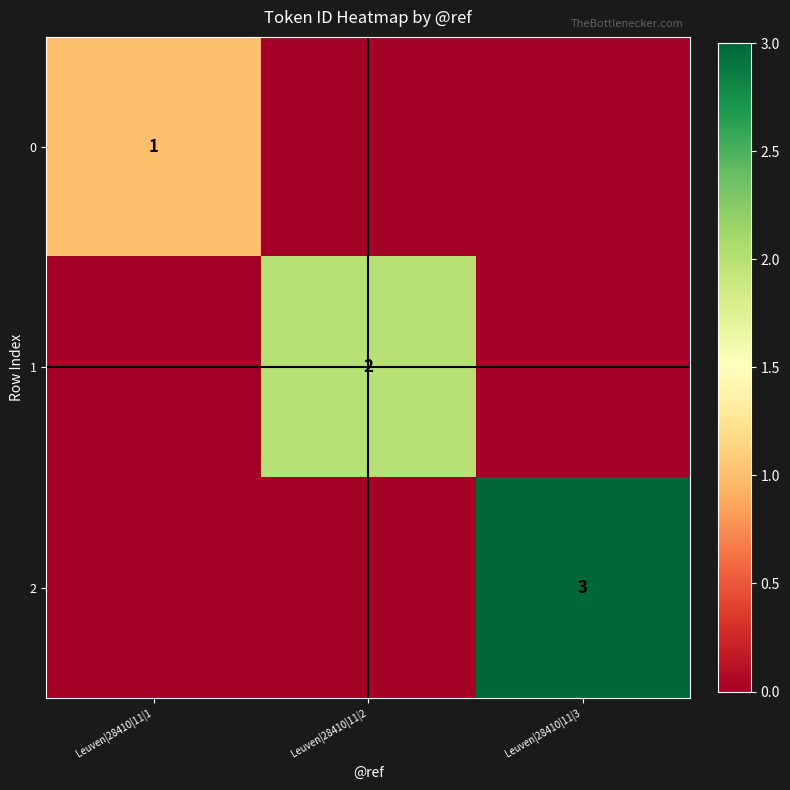

Is it true that 2 equals 1 at Leuven|28410|11|3?

False